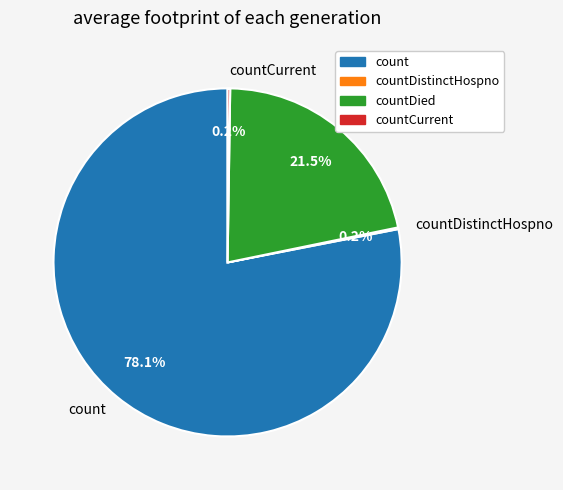

Which slice is the largest?

count